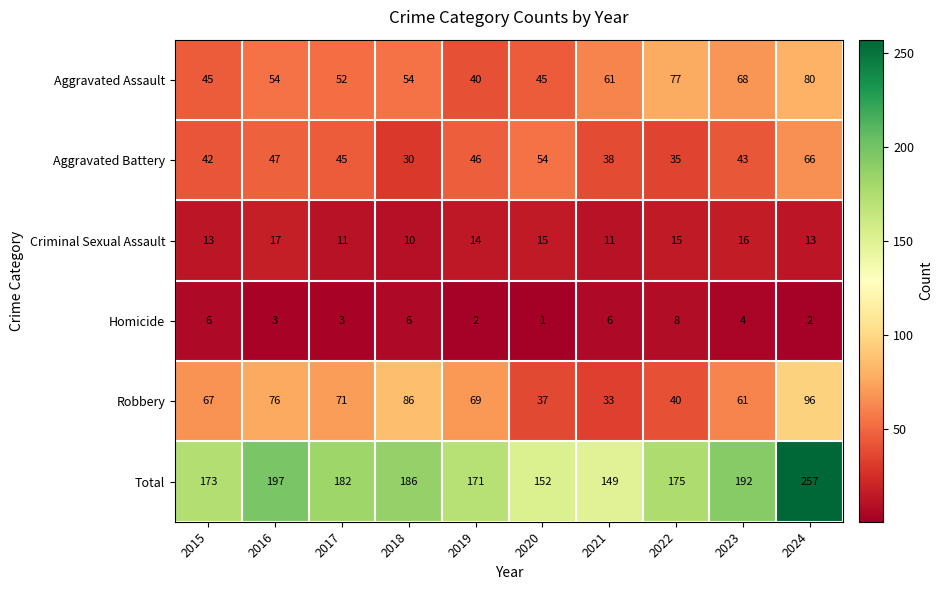

What is the sum of the Aggravated Assault values at 2024 and 2021?

141